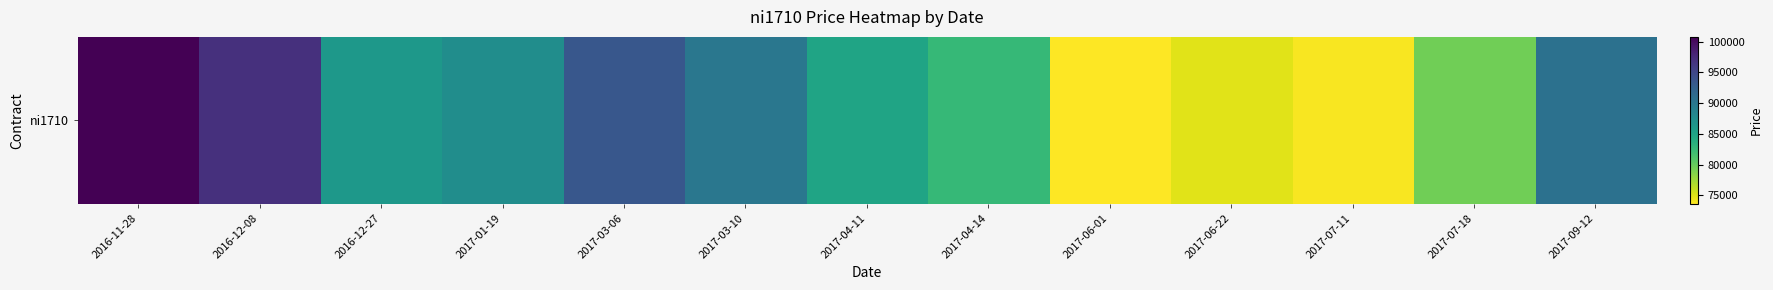

Reading right to left, transcribe all the data shown in this chart.

2017-09-12=90660	2017-07-18=79530	2017-07-11=73920	2017-06-22=74890	2017-06-01=73630	2017-04-14=82560	2017-04-11=84910	2017-03-10=90000	2017-03-06=93360	2017-01-19=87450	2016-12-27=86300	2016-12-08=97000	2016-11-28=100750